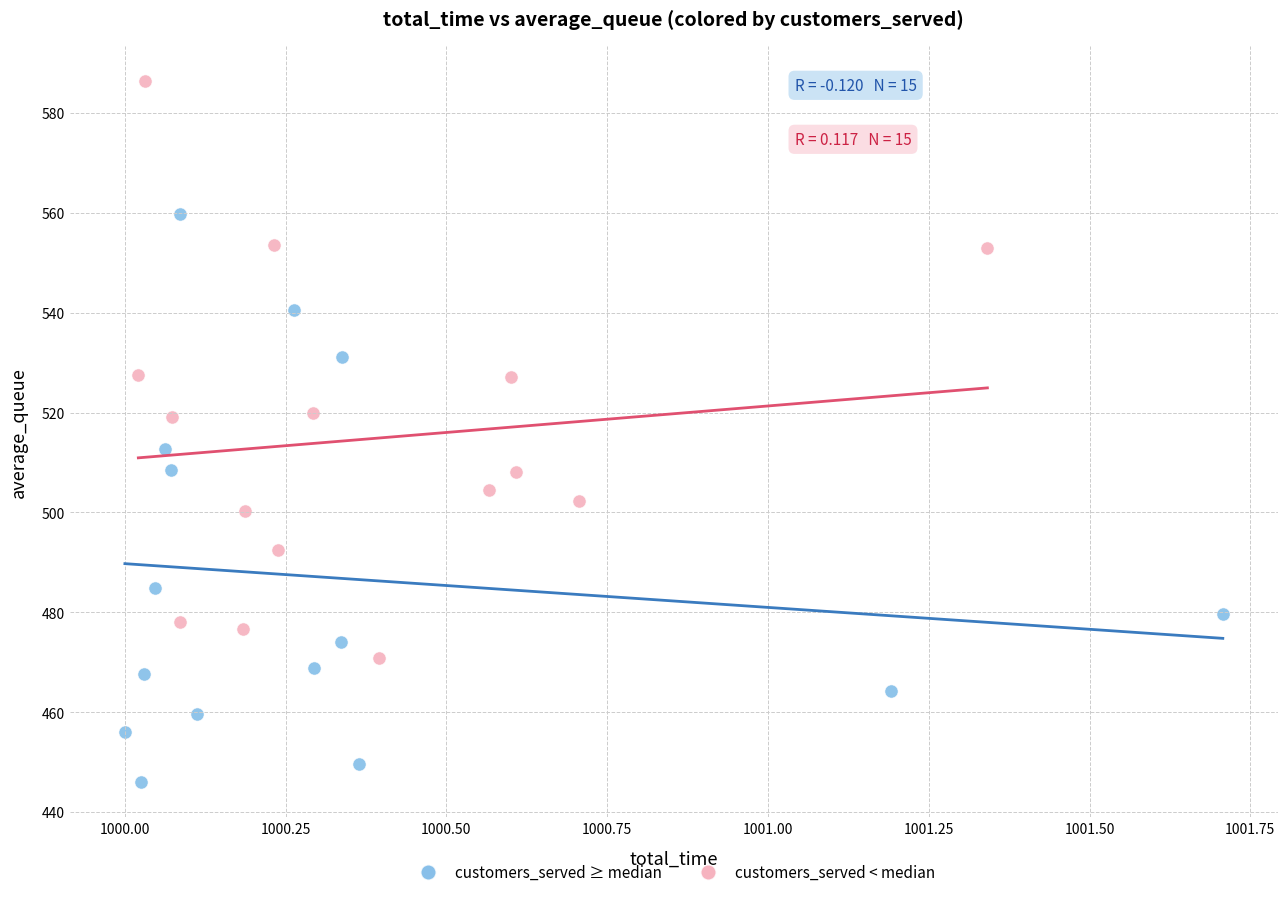

Which series contains the highest Y value?

customers_served < median